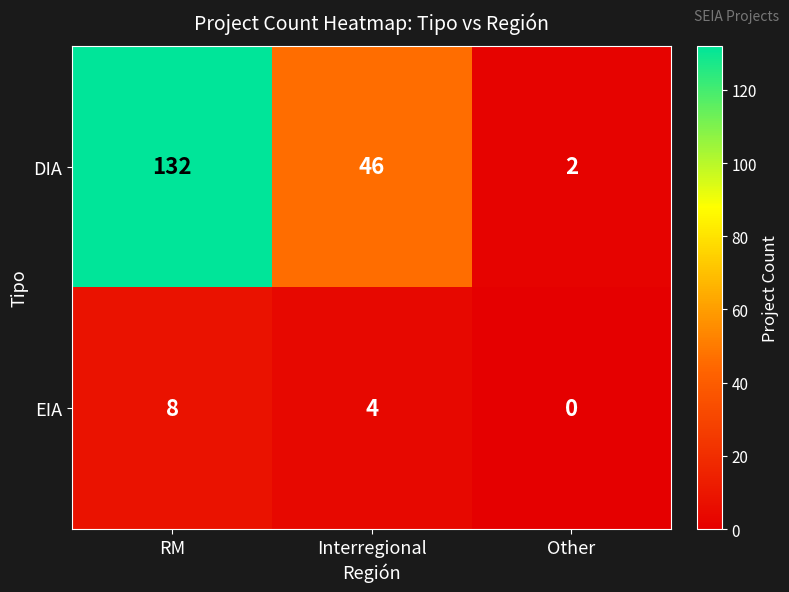

At which category does the chart reach its minimum across all series?

Other